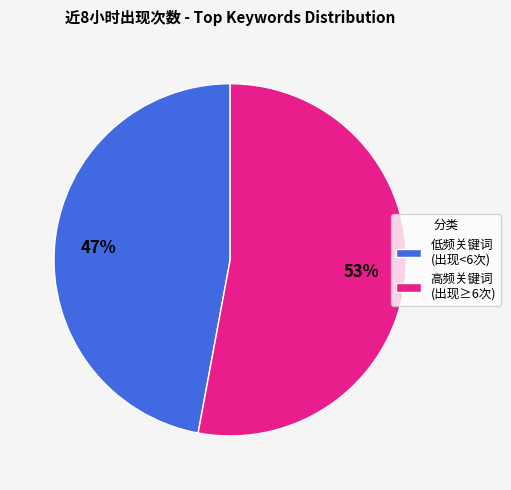

True or false: 高频关键词 (出现≥6次) accounts for 65% of the total.

False